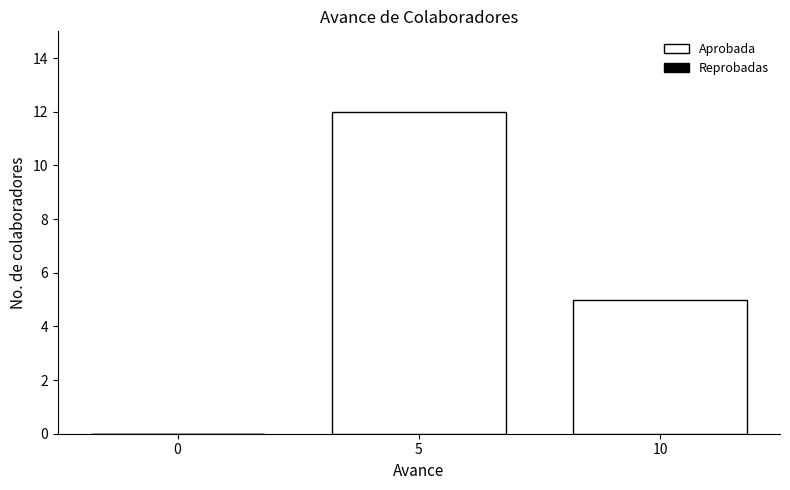

Reading right to left, what are all the values shown in this chart?

10=5	5=12	0=0